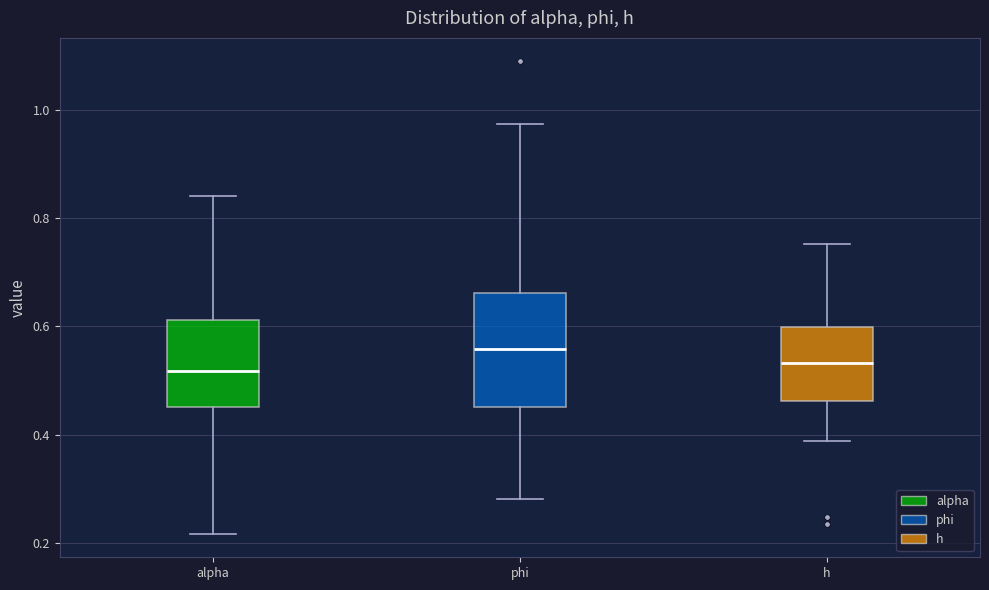

Comparing the boxes themselves (not the whiskers), which one is the tallest?

phi